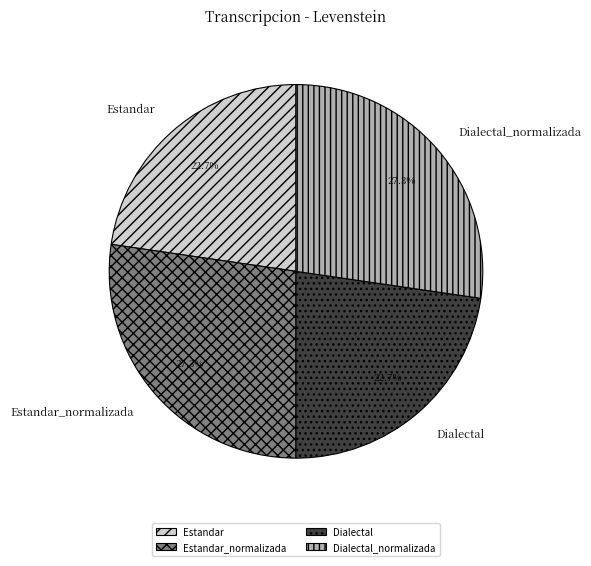

Combined, what portion of the pie is Dialectal_normalizada and Estandar_normalizada?

54.6%